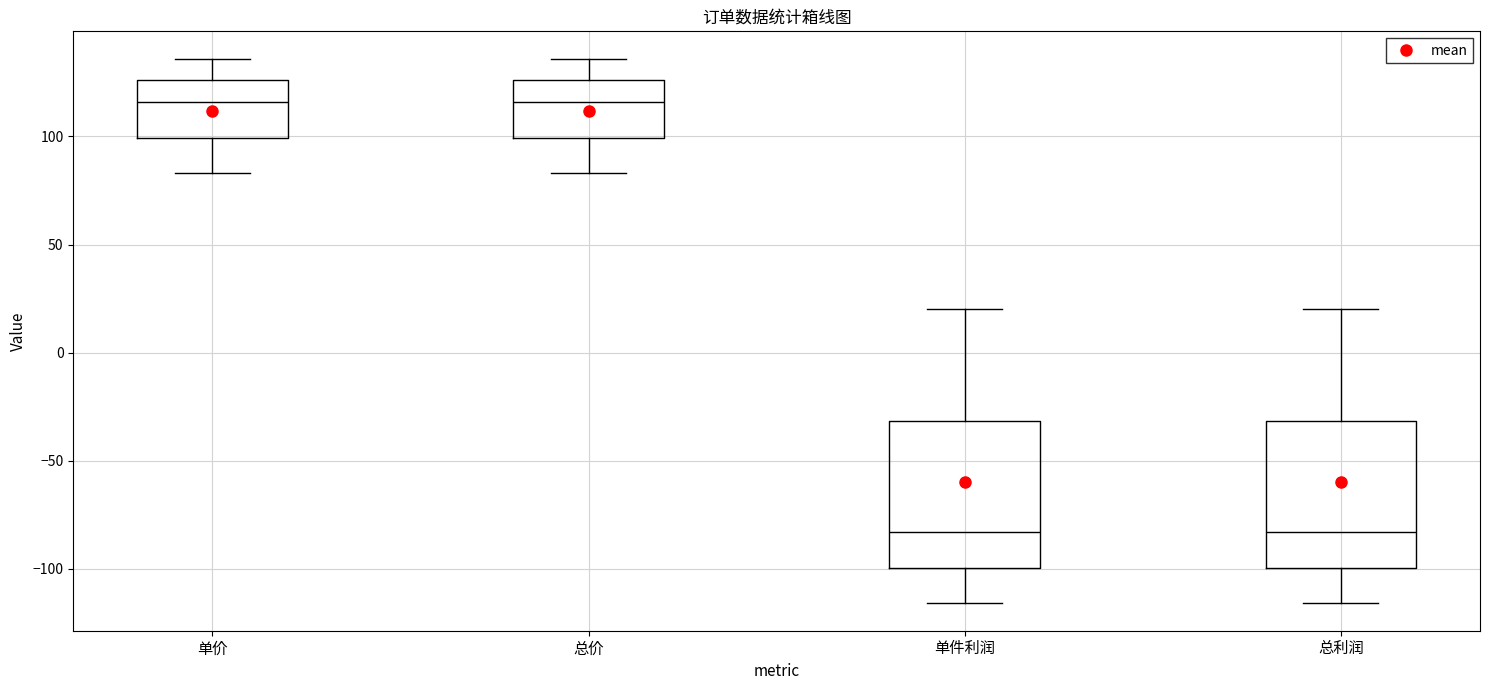

Reading left to right, transcribe this box plot: for each box, give where its median line is, the range the box spans, and where its two whiskers end, as read against the y-axis. The values are not printed on the chart, so give them approximately, as read against the axis.

单价: median 115, box 100 to 125, whiskers 85 to 135
总价: median 115, box 100 to 125, whiskers 85 to 135
单件利润: median -85, box -100 to -30, whiskers -115 to 20
总利润: median -85, box -100 to -30, whiskers -115 to 20